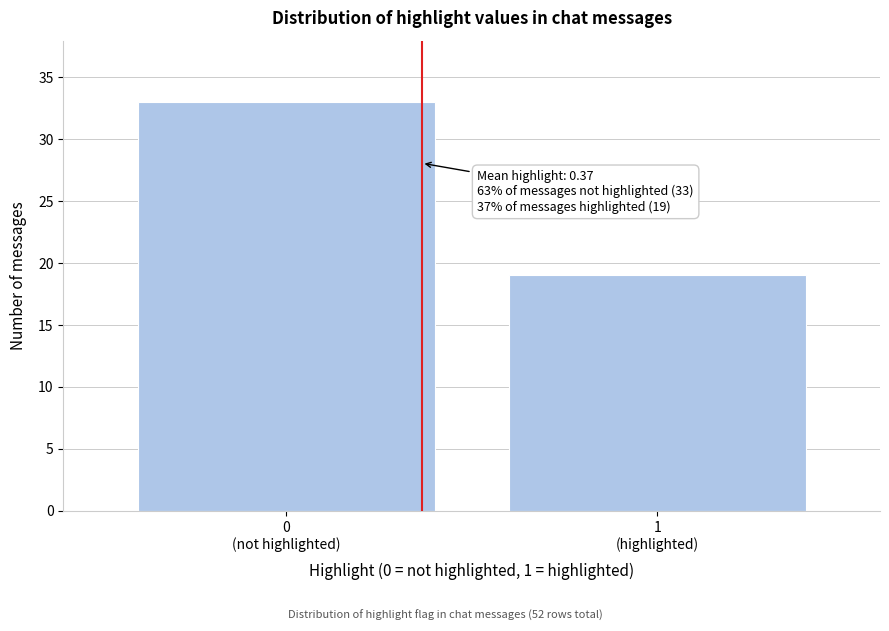

Reading right to left, list all the values displayed in this chart.

19	33